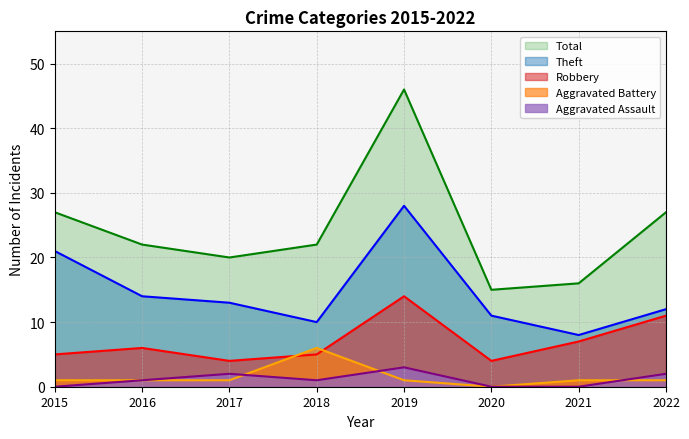

Count the Aggravated Battery values in the range 1 to 2.

6